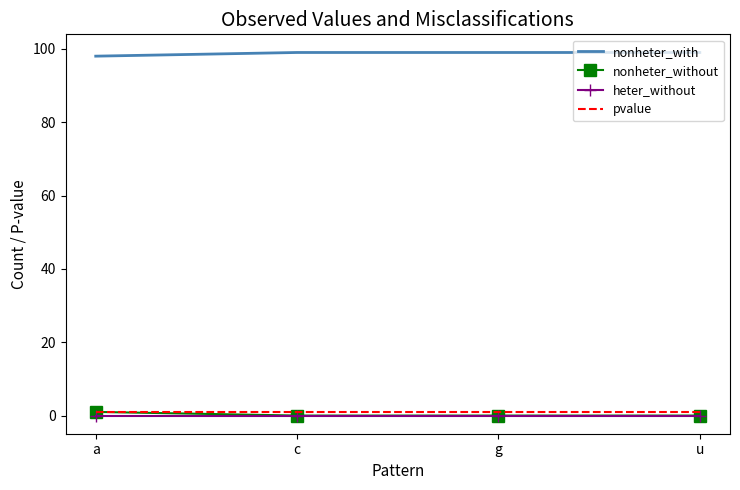

True or false: nonheter_without has more than 2 points higher than both neighbors.

False